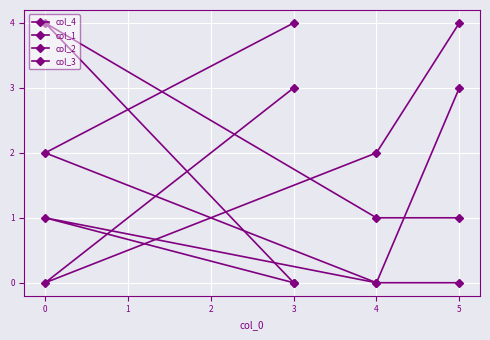

Where do col_4 and col_2 first cross each other?

4 and 0